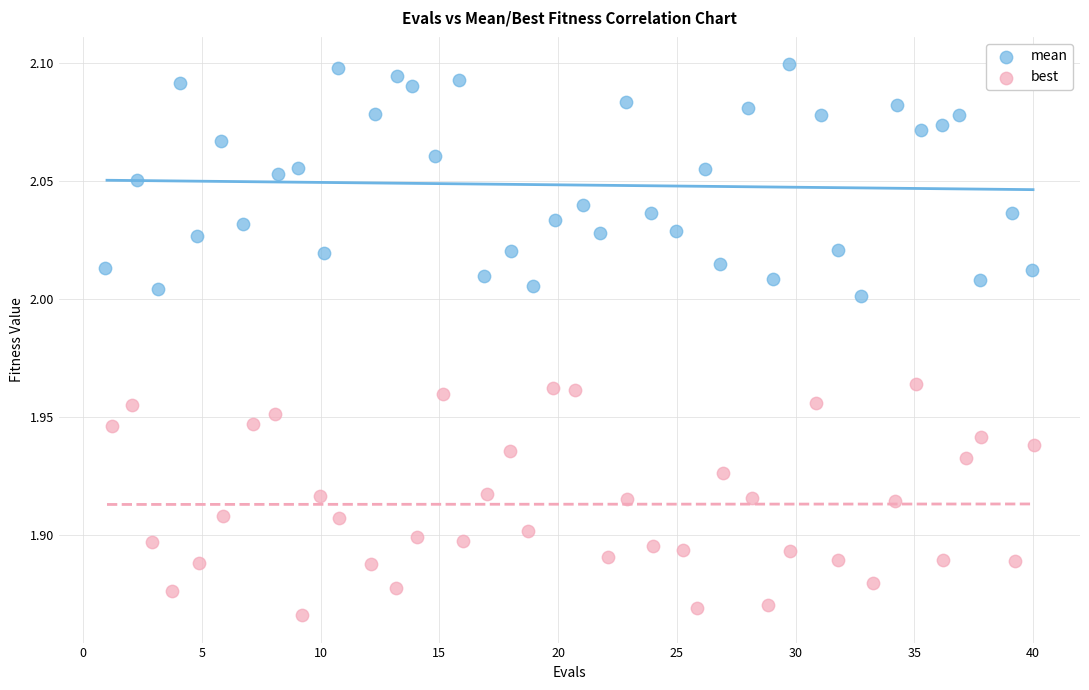

Which series reaches the maximum Y coordinate?

mean